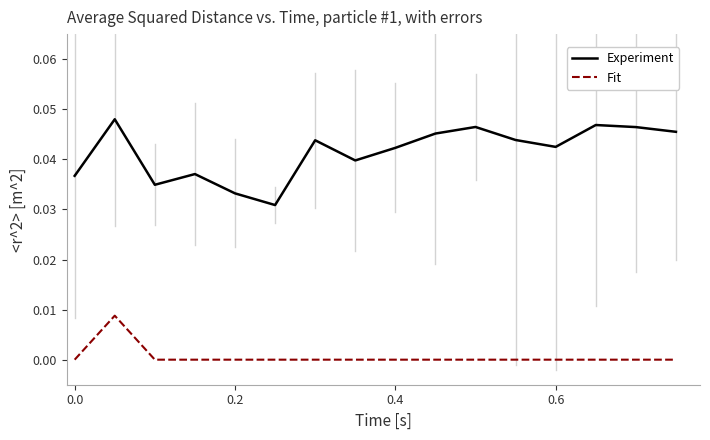

Which series has the largest range (max minus min)?

Experiment